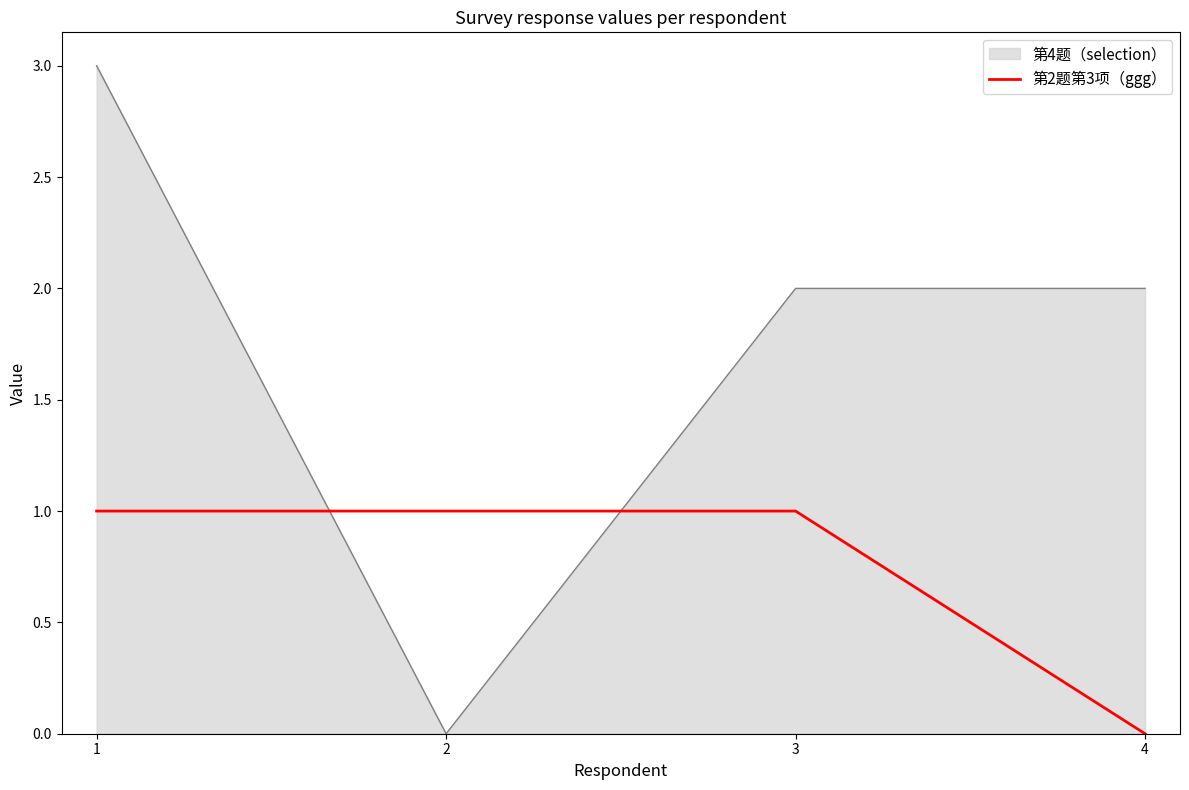

Is it true that 第4题（selection） equals 3 at 4?

False